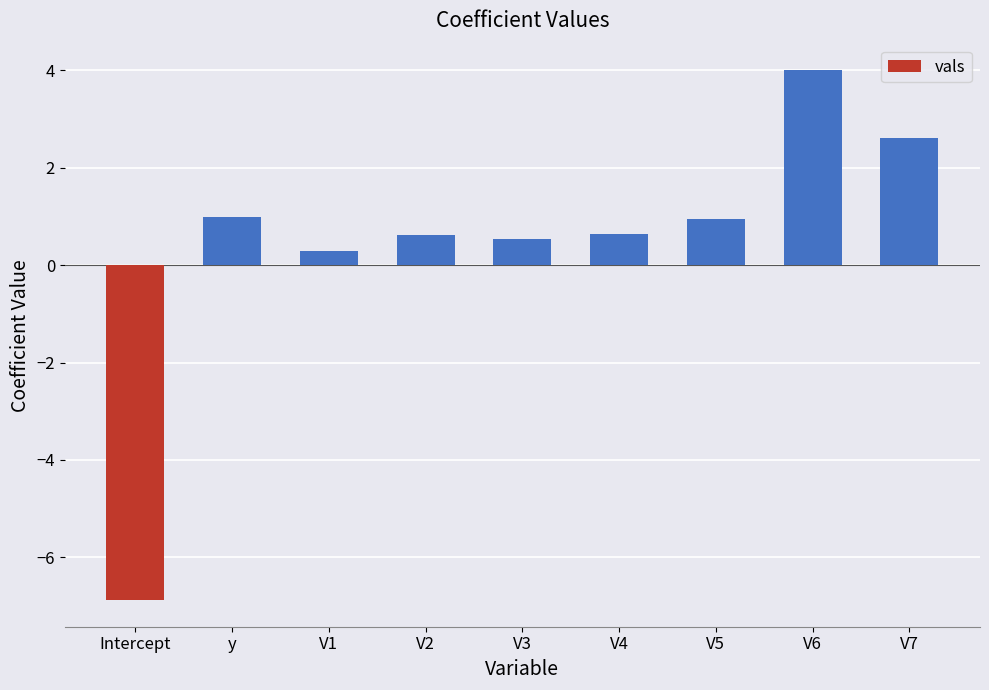

How many negative values are there?

1